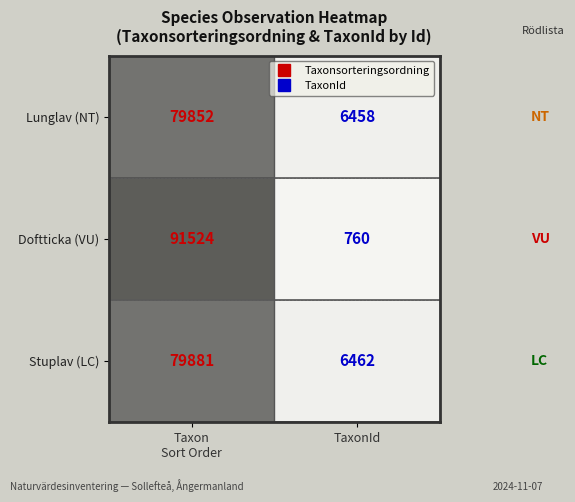

What is the difference between the maximum and minimum values in the Doftticka (VU) series?

90764